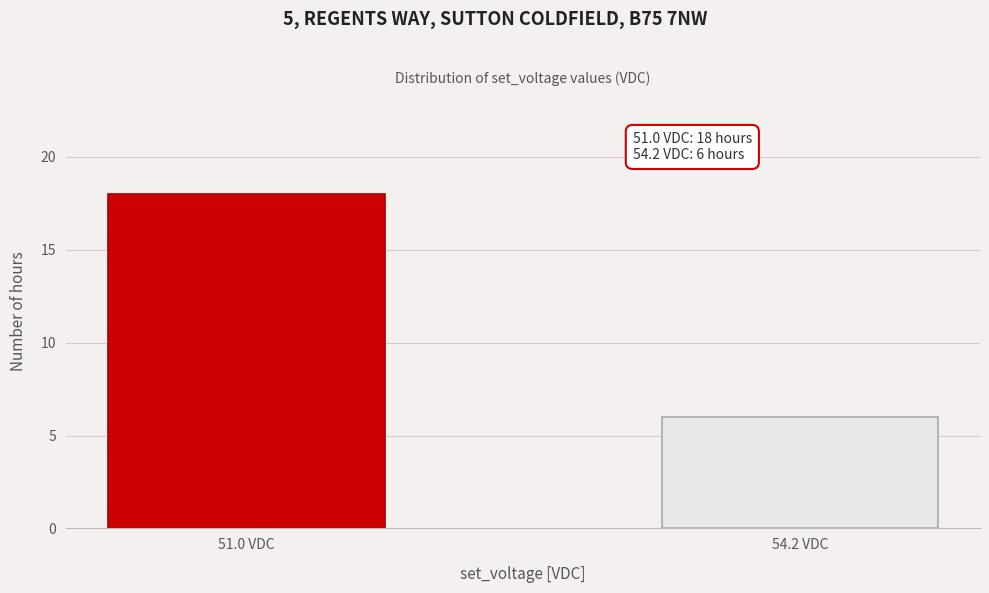

Reading right to left, extract all data points from this chart.

6	18